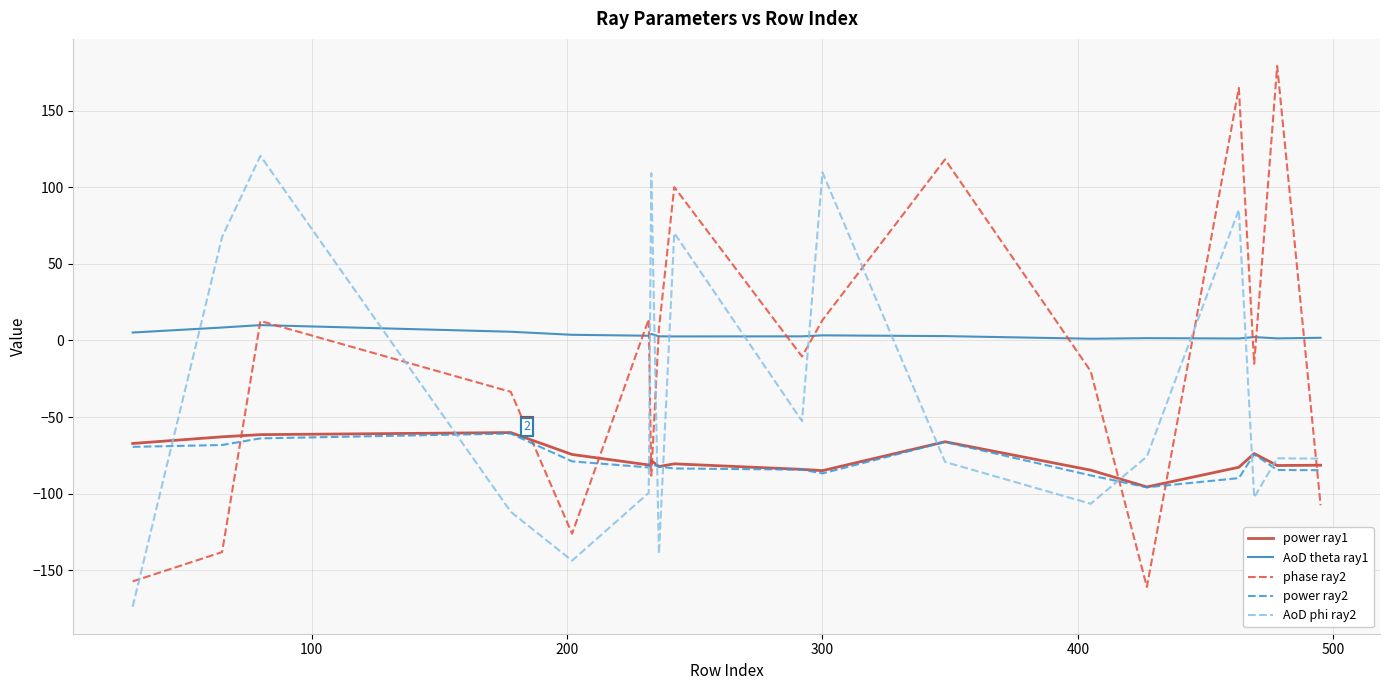

How many values in the AoD phi ray2 series are below -76?

10